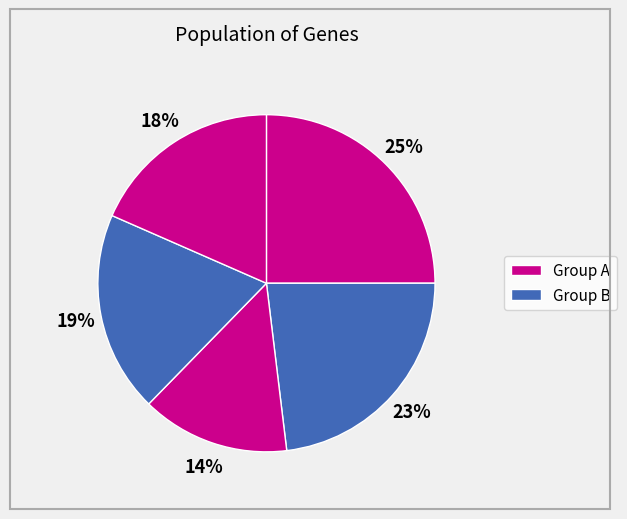

Is there a majority slice in this chart?

No